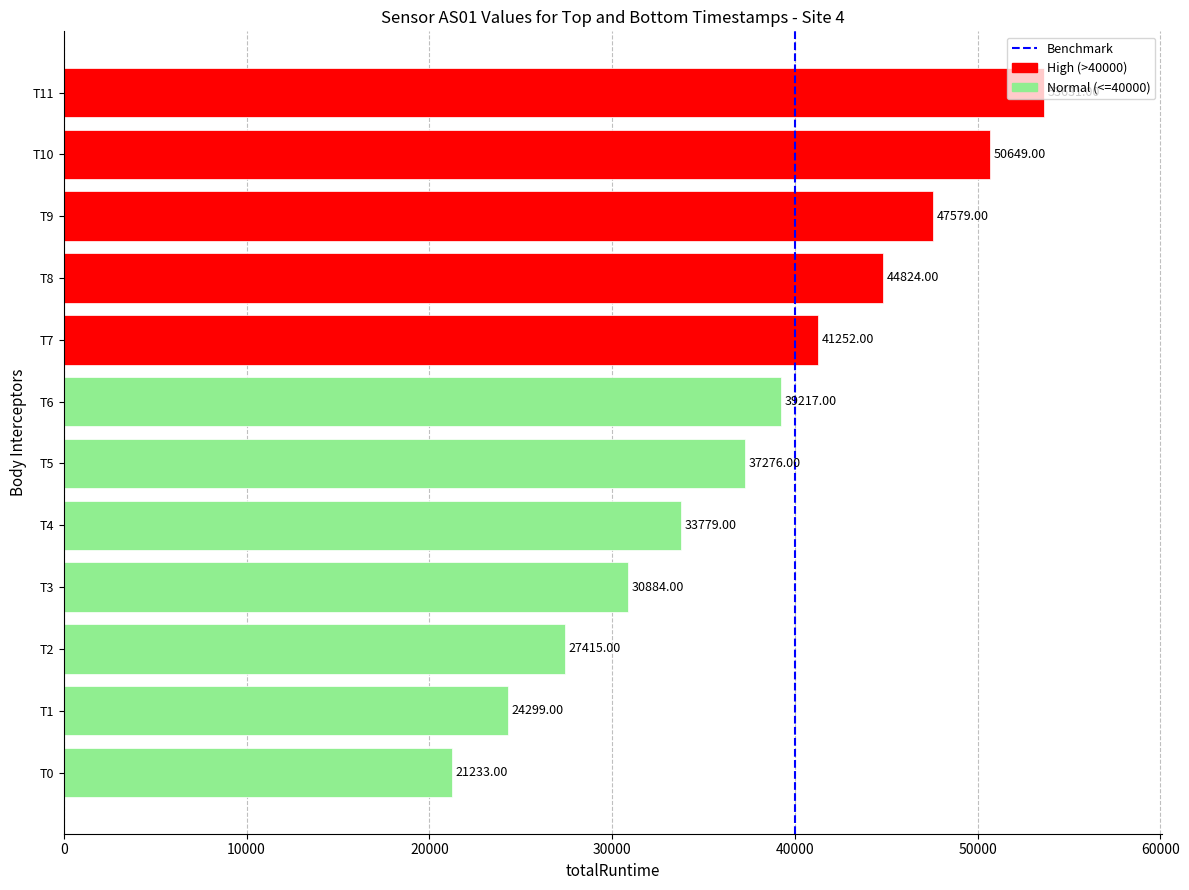

At which category does the chart reach its peak across all series?

T11